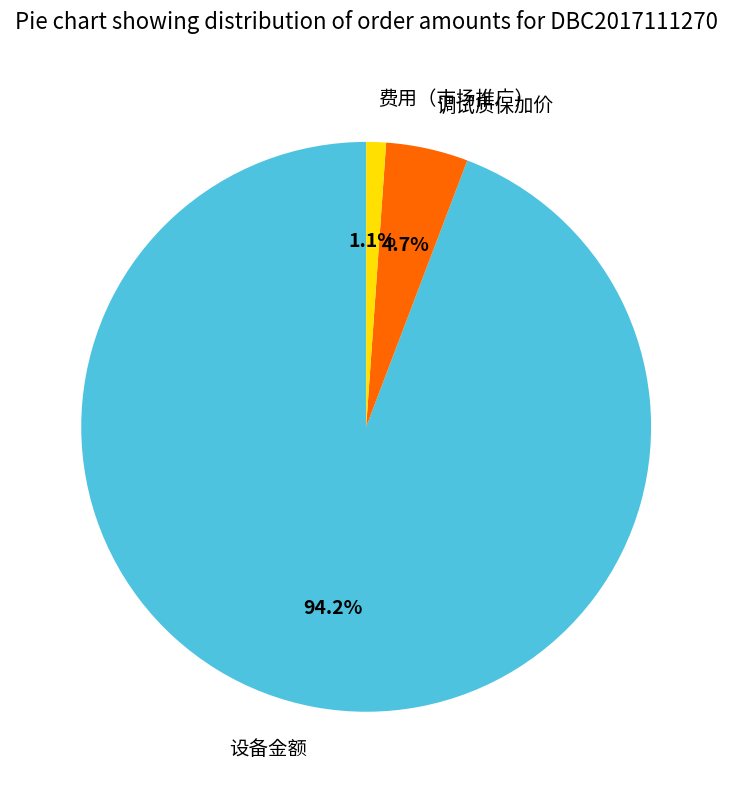

Between 设备金额 and 费用（市场推广）, which is larger?

设备金额